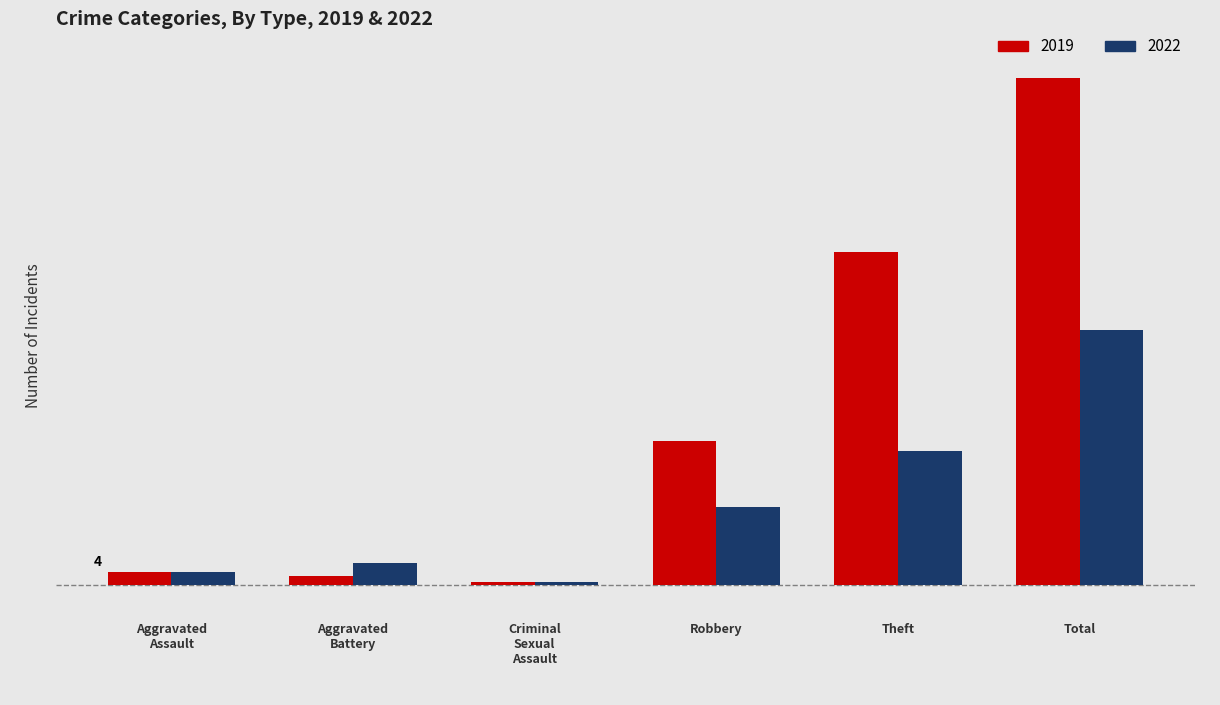

What is the difference between the maximum and minimum values in the 2022 series?

77